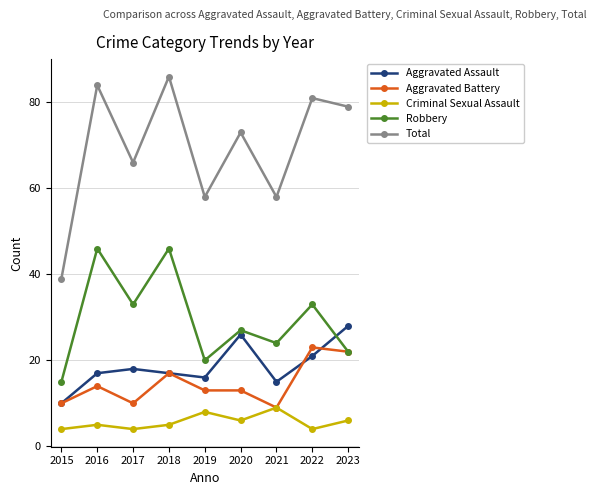

What is the minimum value shown in the chart?

4